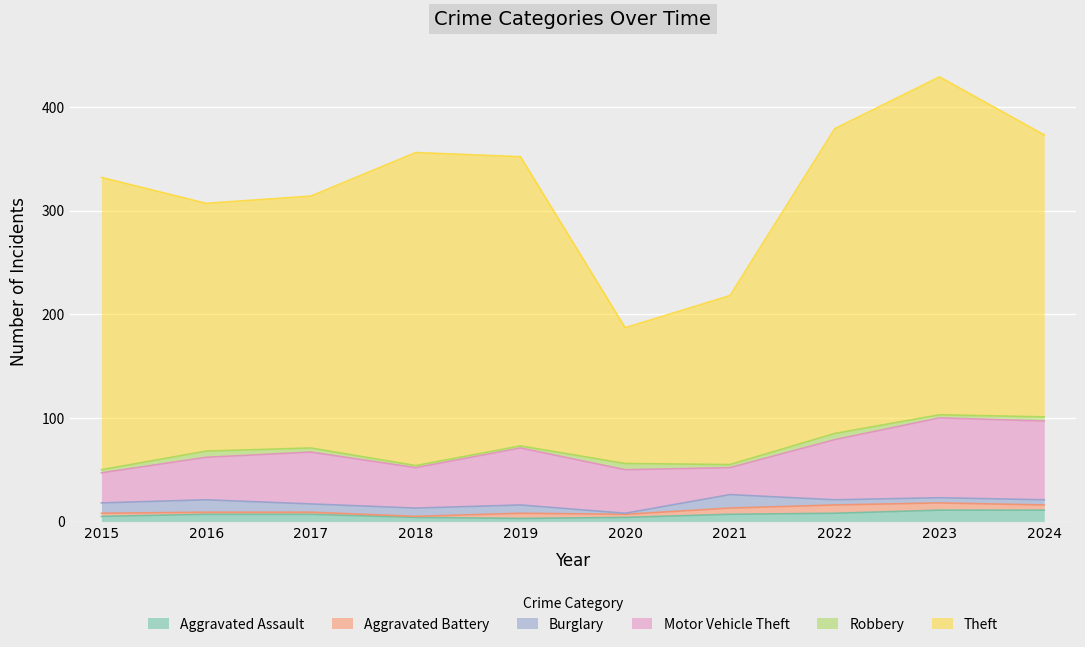

Rank the series by their maximum value, from lowest to highest.

Robbery, Aggravated Battery, Aggravated Assault, Burglary, Motor Vehicle Theft, Theft